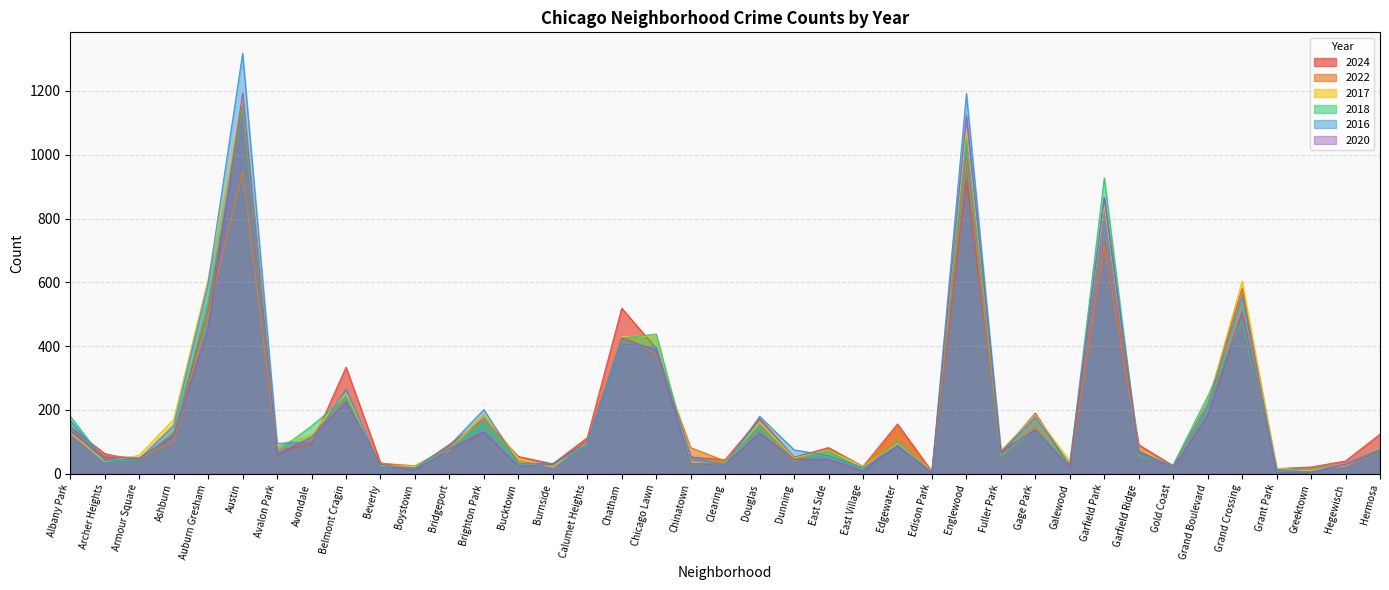

Does the chart display data point markers on the line(s)?

No